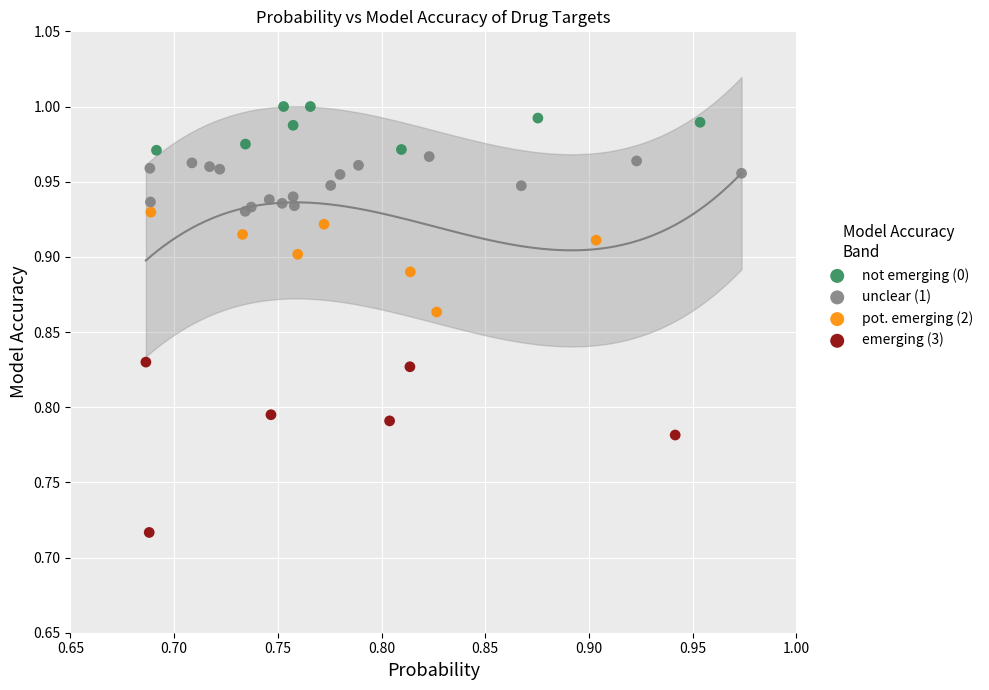

Which series reaches the minimum Y coordinate?

emerging (3)